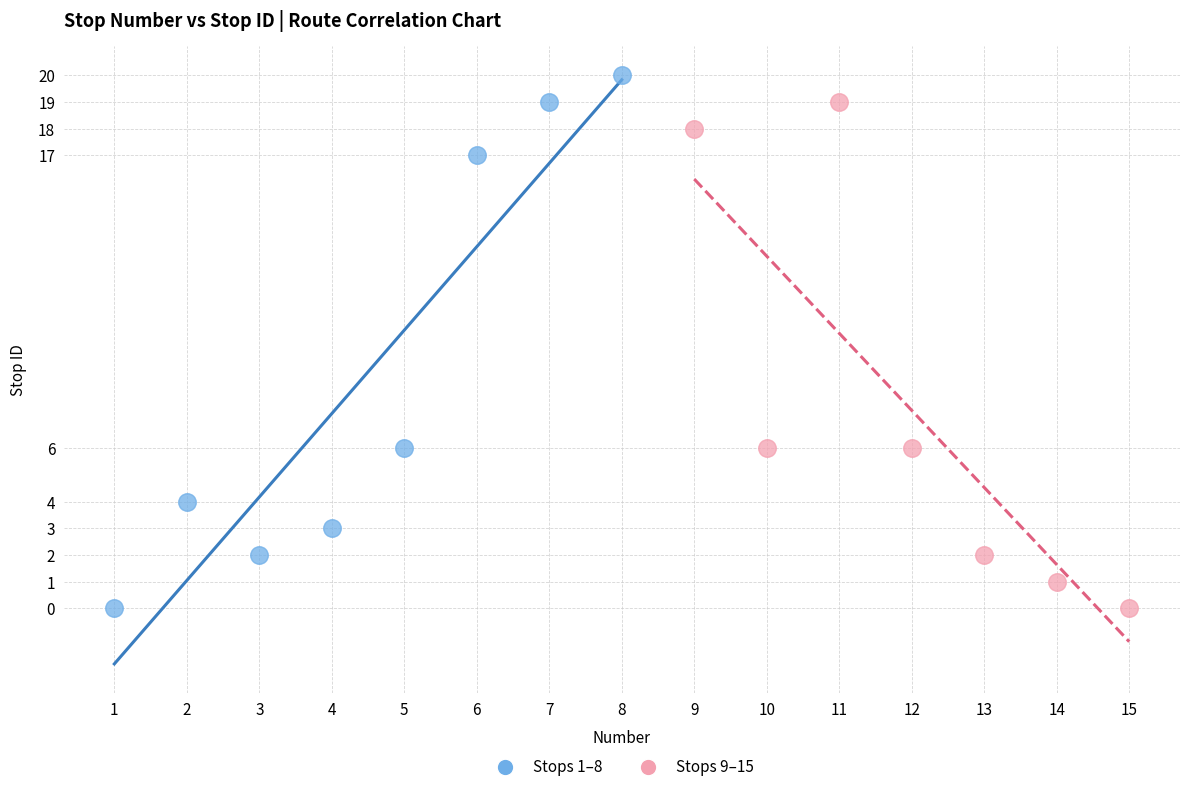

Which series contains the highest Y value?

Stops 1–8